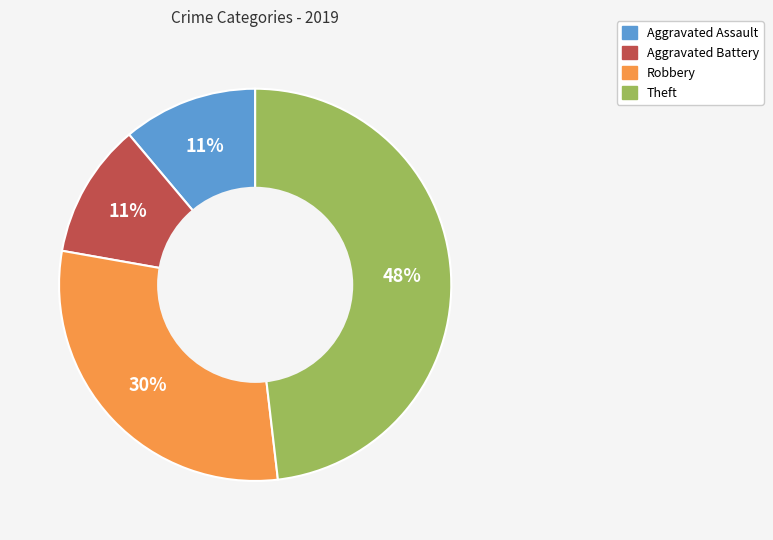

To the nearest percent, what percentage of the pie is Theft?

48%